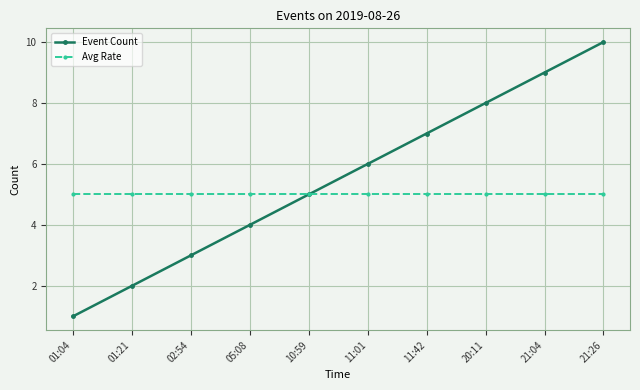

What value does the Event Count series have at 11:01?

6